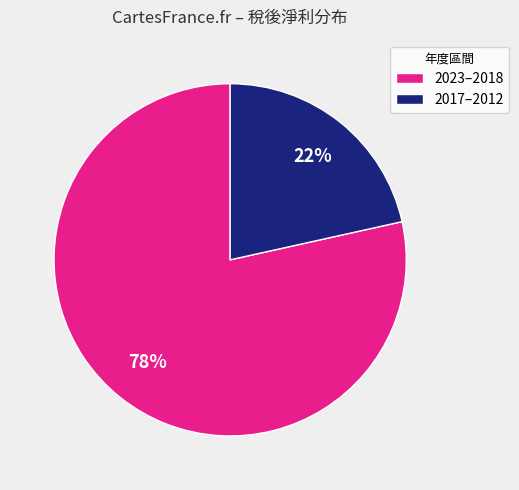

Between 2017–2012 and 2023–2018, which is larger?

2023–2018